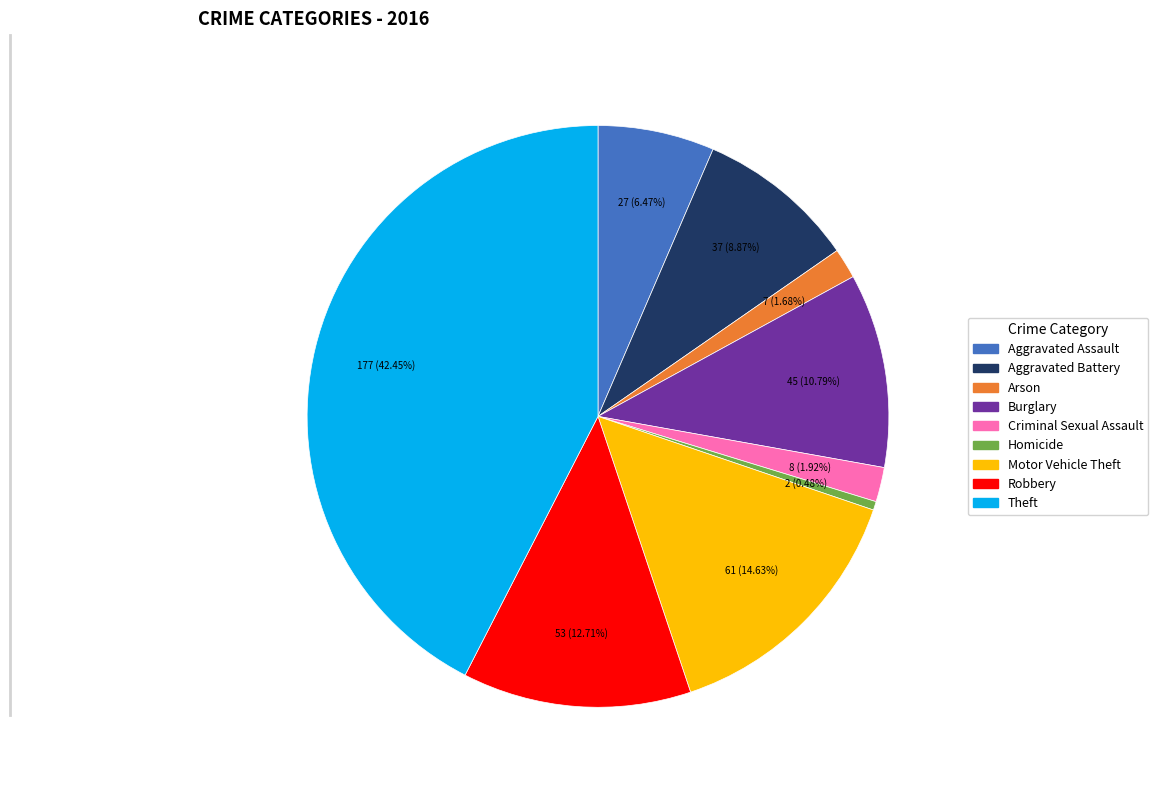

Does any single category account for the majority?

No